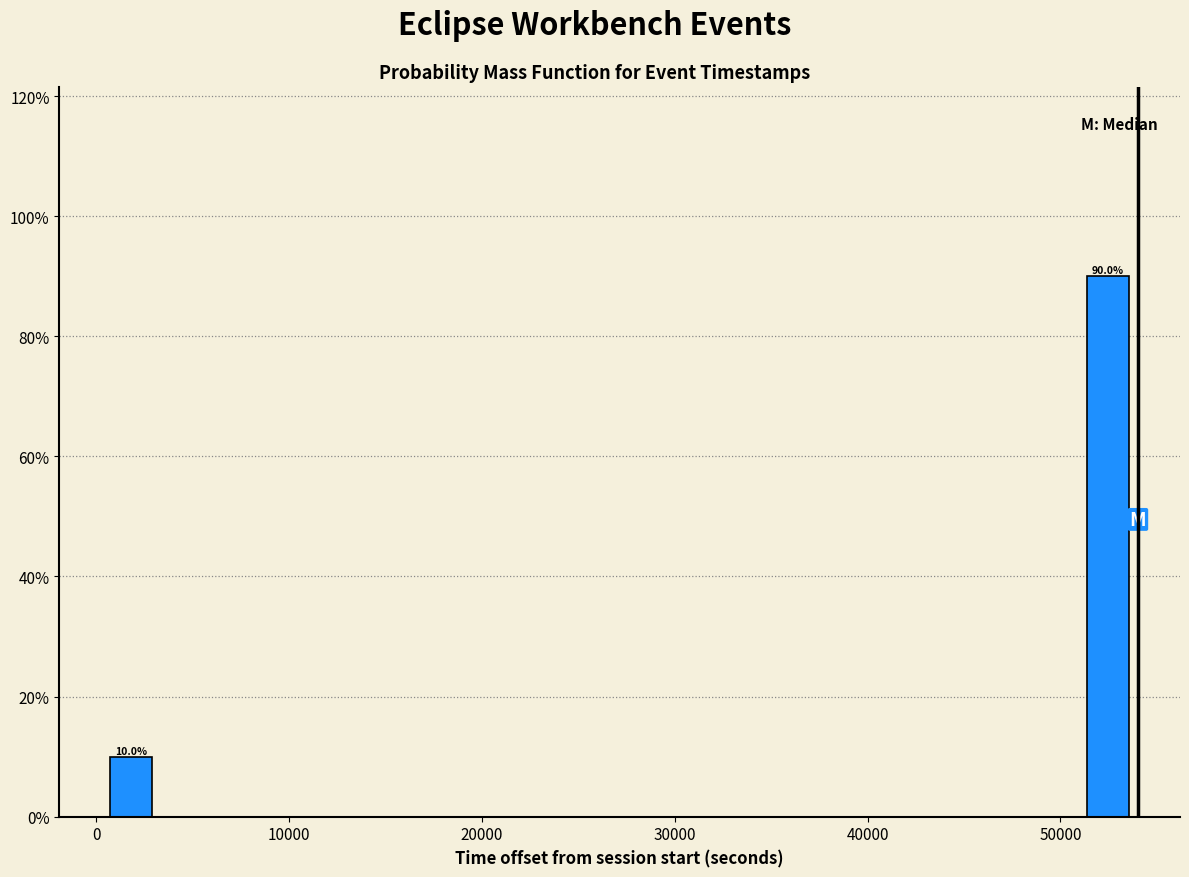

Read against the x-axis, roughly where is the centre of the tallest bar?

52000